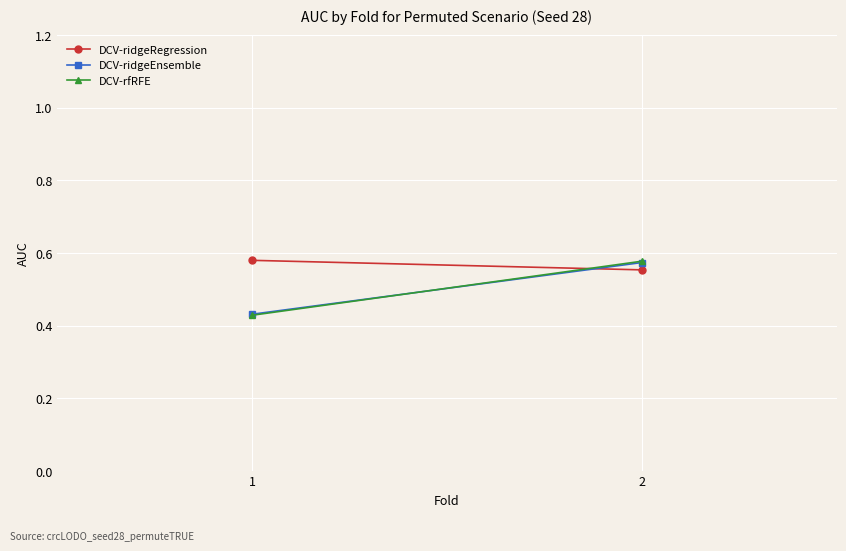

How many lines are shown in the chart?

3